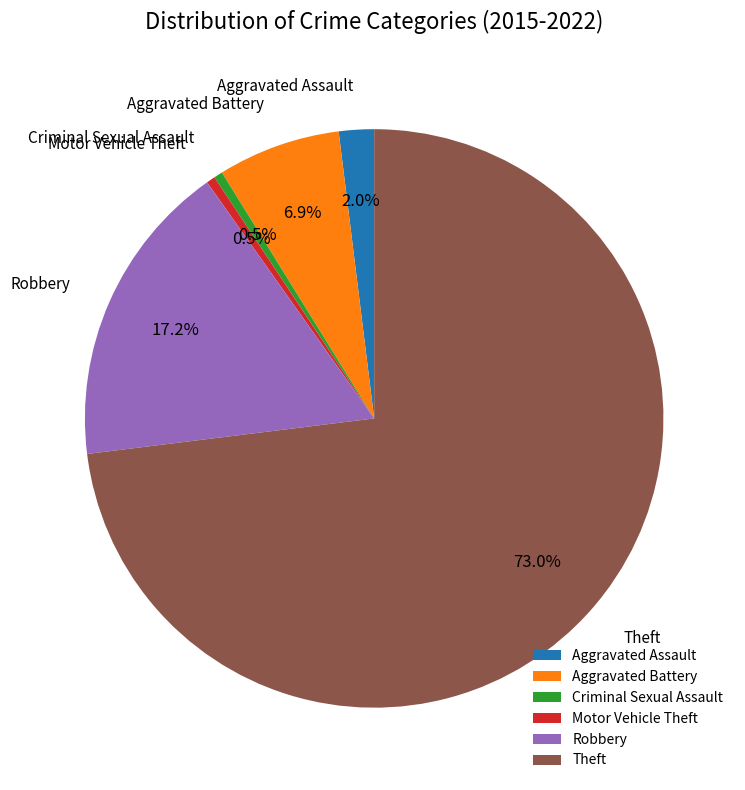

Which slice is the largest?

Theft